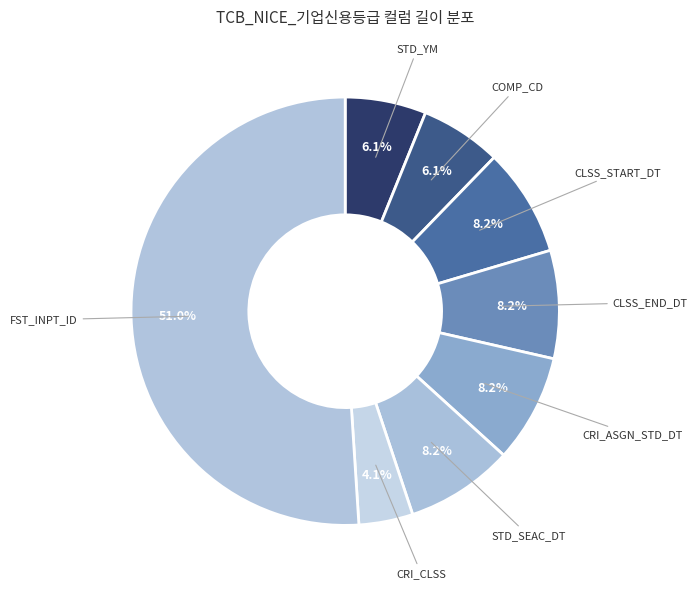

Is FST_INPT_ID the majority of the pie?

Yes